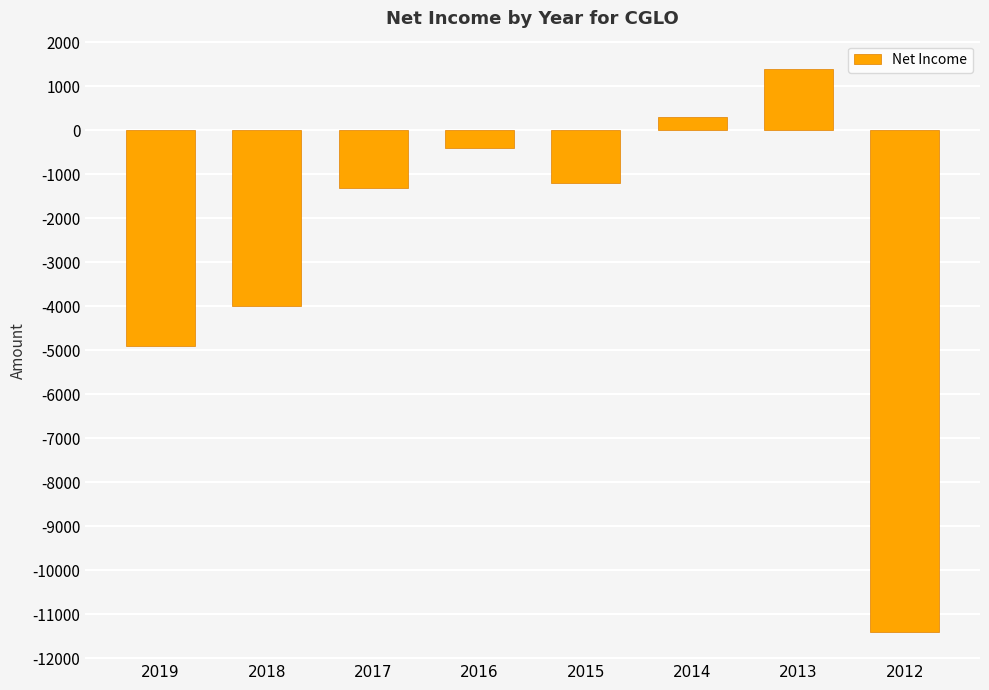

Reading left to right, extract all data points from this chart.

-4900	-4000	-1300	-400	-1200	300	1400	-11400